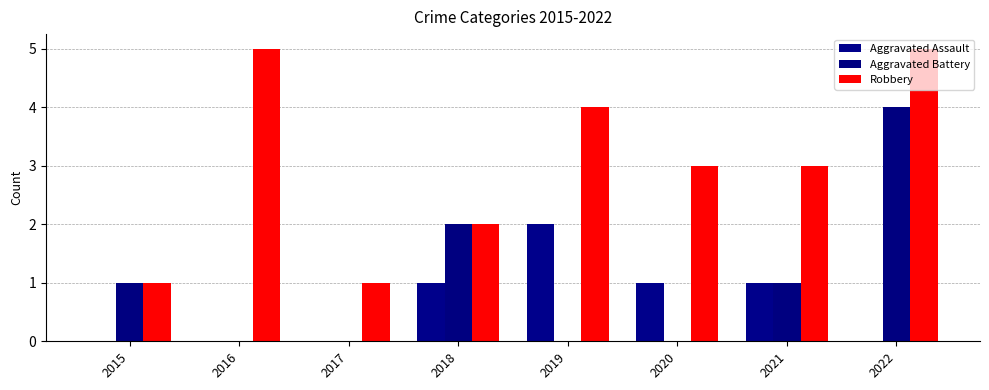

How many data points does each series have?

8